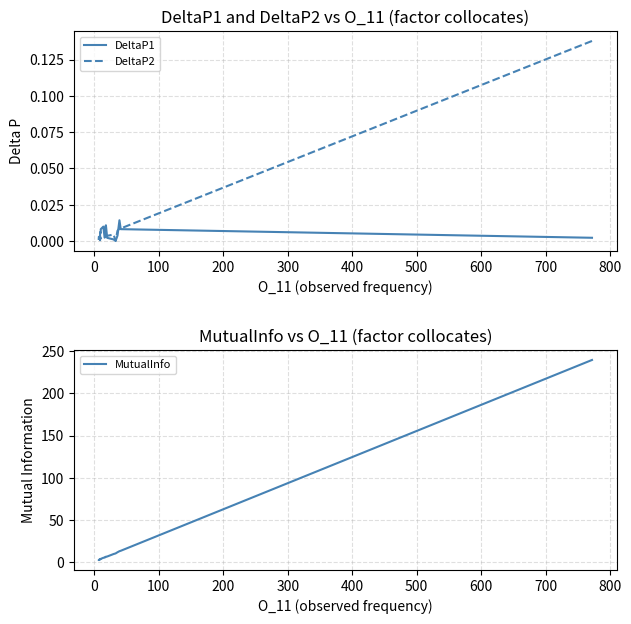

Between 500 and 700, which series saw the biggest shift?

MutualInfo